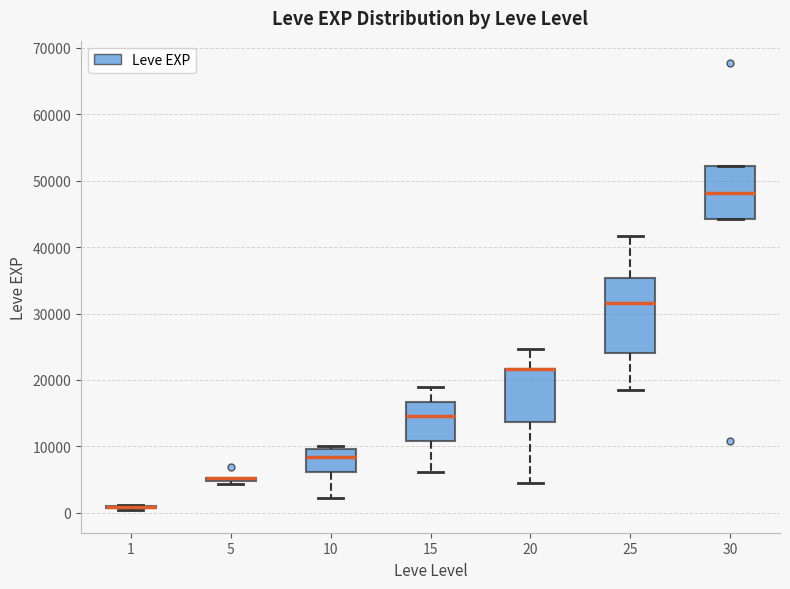

Which box is the tallest, from its lower edge to its upper edge?

25